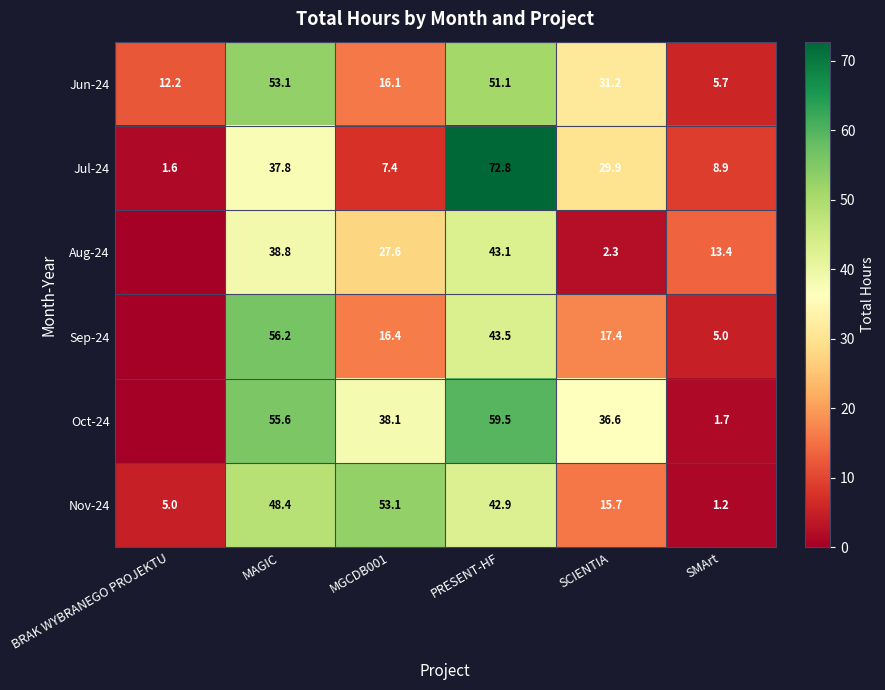

Which category has the lowest value in the Jun-24 series?

SMArt